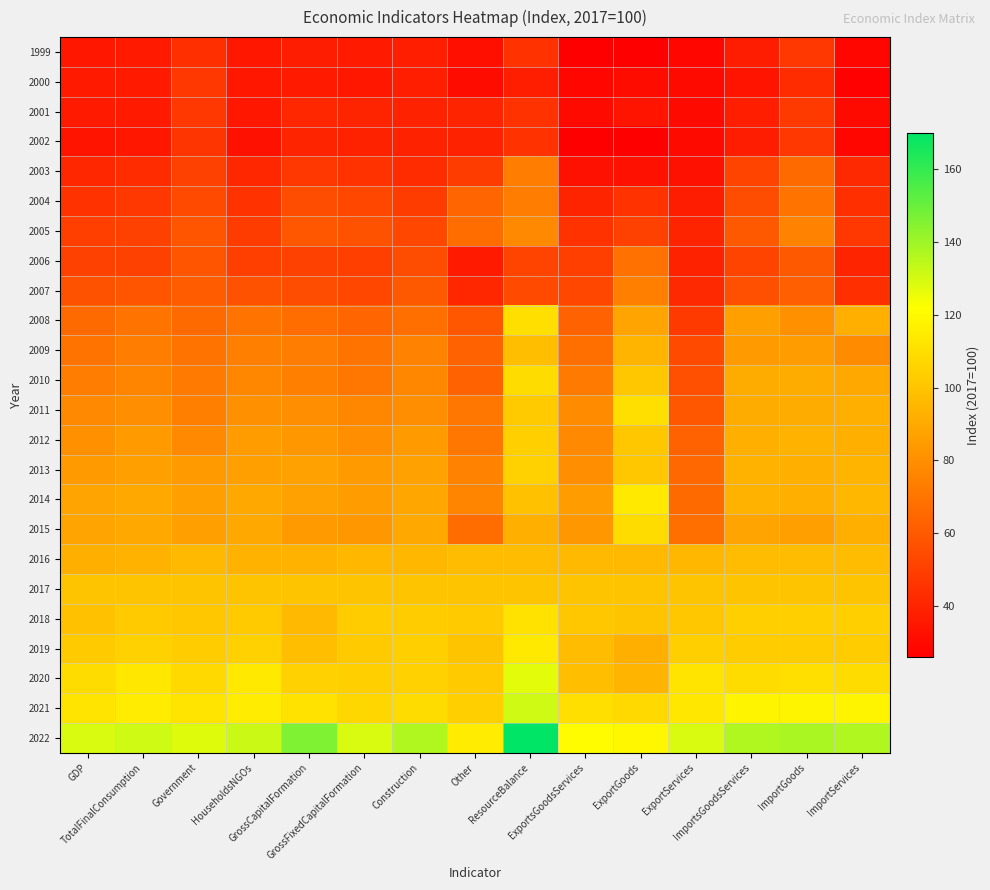

Which has a higher value, GrossFixedCapitalFormation or ExportsGoodsServices?

GrossFixedCapitalFormation